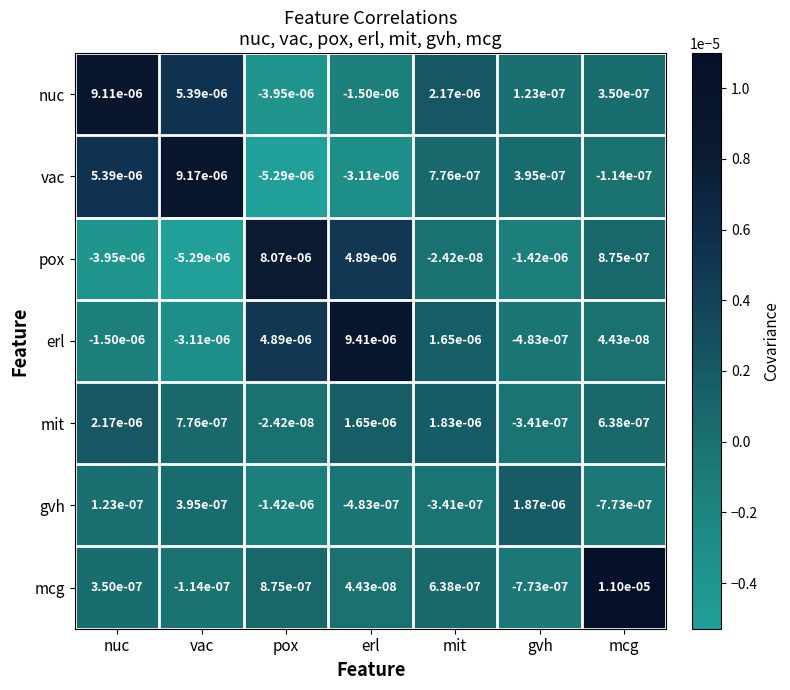

Is the value of mit at gvh greater than the value of nuc at pox?

Yes